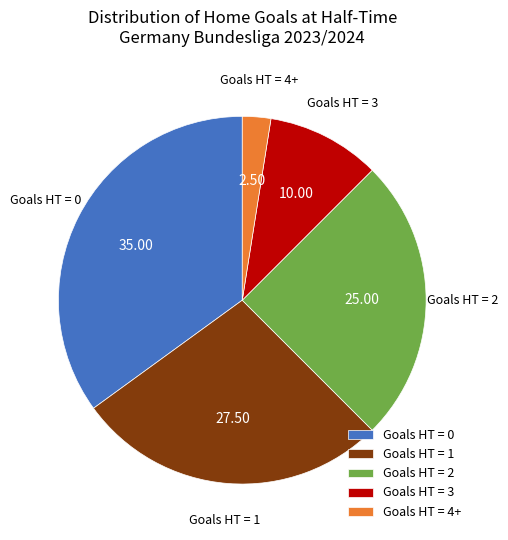

Which slice is the largest?

Goals HT = 0